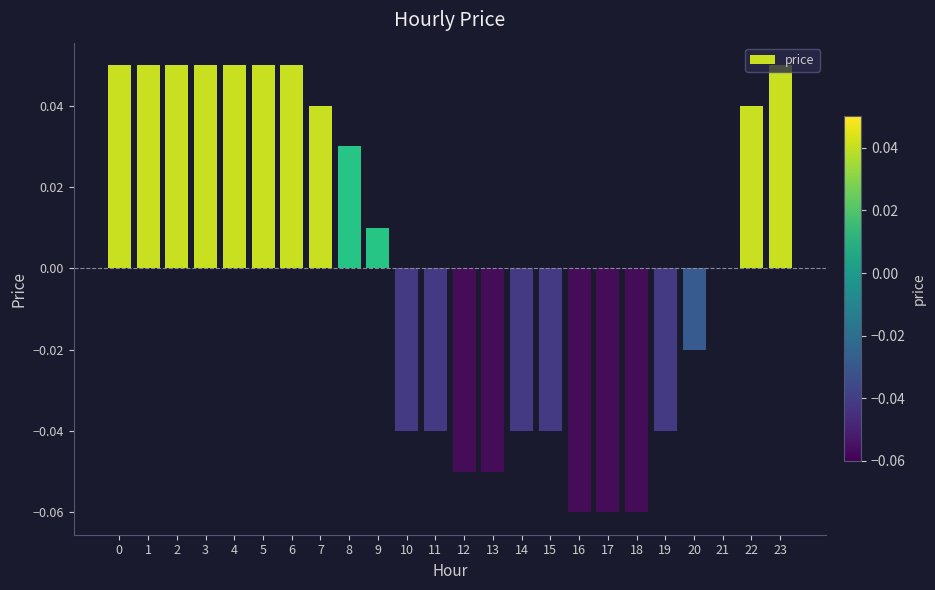

The chart shows a value of 0.1 at 7. True or false?

False